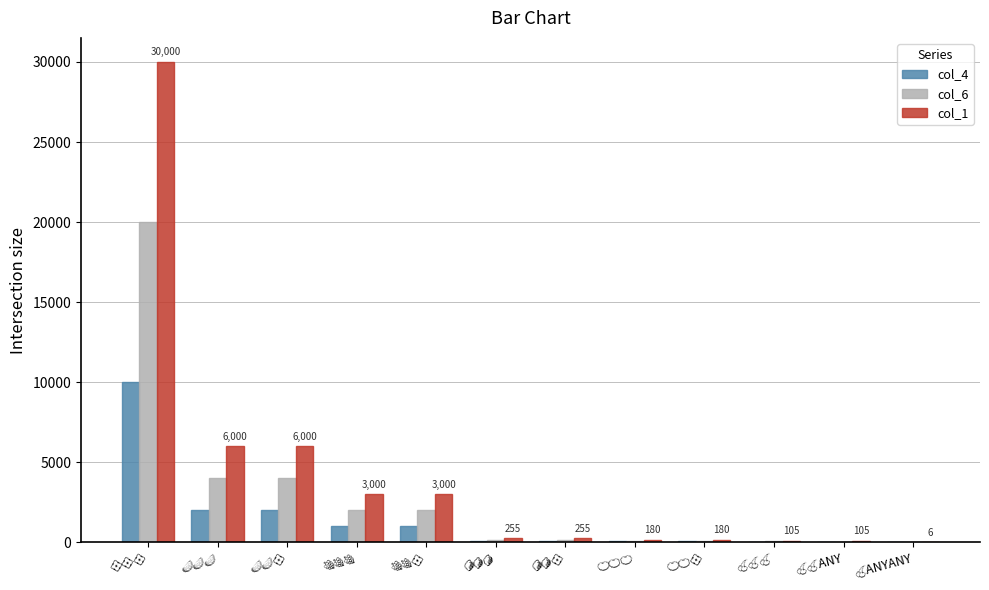

What is the greatest value displayed?

30000